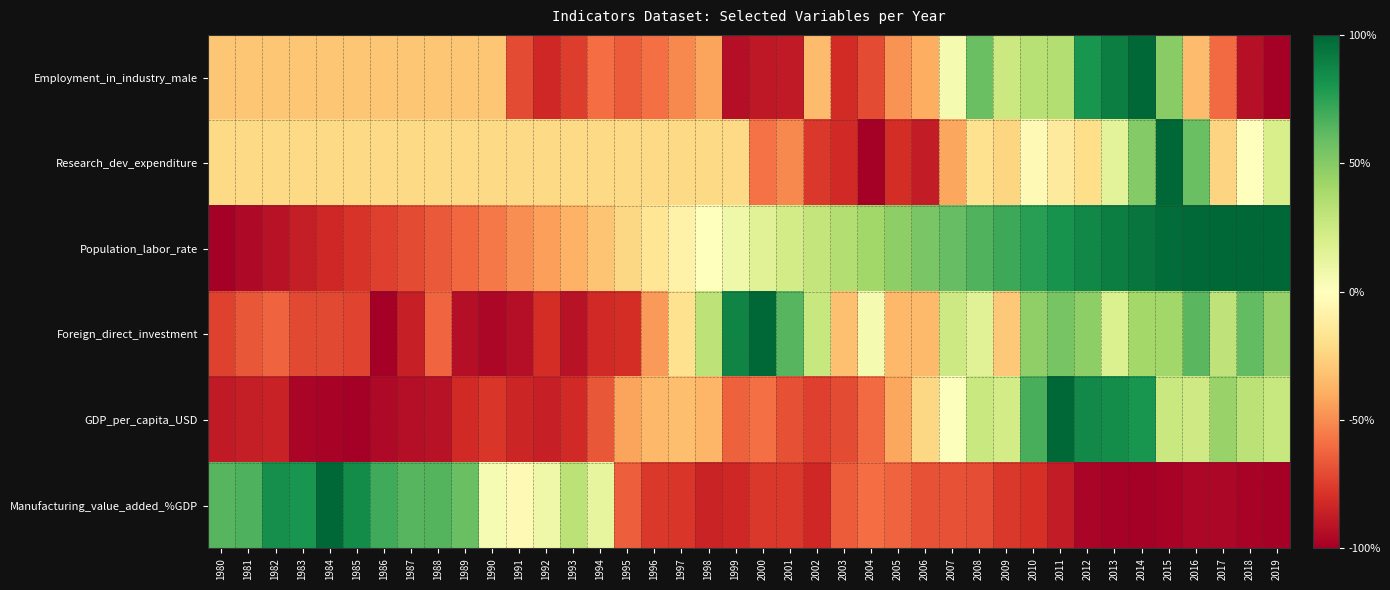

Reading right to left, transcribe all the data shown in this chart.

Employment_in_industry_male: 2019=-1.0	2018=-0.9	2017=-0.6	2016=-0.3	2015=0.5	2014=1.0	2013=0.9	2012=0.8	2011=0.3	2010=0.3	2009=0.3	2008=0.6	2007=0.1	2006=-0.4	2005=-0.5	2004=-0.7	2003=-0.8	2002=-0.3	2001=-0.9	2000=-0.9	1999=-0.9	1998=-0.4	1997=-0.5	1996=-0.6	1995=-0.7	1994=-0.6	1993=-0.8	1992=-0.8	1991=-0.7	1990=-0.3	1989=-0.3	1988=-0.3	1987=-0.3	1986=-0.3	1985=-0.3	1984=-0.3	1983=-0.3	1982=-0.3	1981=-0.3	1980=-0.3
Research_dev_expenditure: 2019=0.2	2018=0.0	2017=-0.2	2016=0.6	2015=1.0	2014=0.5	2013=0.1	2012=-0.2	2011=-0.1	2010=-0.0	2009=-0.2	2008=-0.2	2007=-0.4	2006=-0.9	2005=-0.8	2004=-1.0	2003=-0.8	2002=-0.8	2001=-0.5	2000=-0.6	1999=-0.2	1998=-0.2	1997=-0.2	1996=-0.2	1995=-0.2	1994=-0.2	1993=-0.2	1992=-0.2	1991=-0.2	1990=-0.2	1989=-0.2	1988=-0.2	1987=-0.2	1986=-0.2	1985=-0.2	1984=-0.2	1983=-0.2	1982=-0.2	1981=-0.2	1980=-0.2
Population_labor_rate: 2019=1.0	2018=1.0	2017=1.0	2016=1.0	2015=1.0	2014=0.9	2013=0.9	2012=0.9	2011=0.8	2010=0.8	2009=0.7	2008=0.7	2007=0.6	2006=0.5	2005=0.5	2004=0.4	2003=0.3	2002=0.3	2001=0.2	2000=0.2	1999=0.1	1998=0.0	1997=-0.1	1996=-0.2	1995=-0.2	1994=-0.3	1993=-0.4	1992=-0.4	1991=-0.5	1990=-0.6	1989=-0.6	1988=-0.7	1987=-0.7	1986=-0.7	1985=-0.8	1984=-0.8	1983=-0.9	1982=-0.9	1981=-1.0	1980=-1.0
Foreign_direct_investment: 2019=0.4	2018=0.6	2017=0.3	2016=0.6	2015=0.4	2014=0.4	2013=0.2	2012=0.5	2011=0.5	2010=0.5	2009=-0.3	2008=0.2	2007=0.2	2006=-0.3	2005=-0.4	2004=0.0	2003=-0.3	2002=0.3	2001=0.6	2000=1.0	1999=0.9	1998=0.3	1997=-0.2	1996=-0.5	1995=-0.8	1994=-0.8	1993=-0.9	1992=-0.8	1991=-0.9	1990=-1.0	1989=-0.9	1988=-0.6	1987=-0.9	1986=-1.0	1985=-0.7	1984=-0.7	1983=-0.7	1982=-0.6	1981=-0.7	1980=-0.7
GDP_per_capita_USD: 2019=0.3	2018=0.3	2017=0.4	2016=0.2	2015=0.3	2014=0.8	2013=0.8	2012=0.9	2011=1.0	2010=0.7	2009=0.2	2008=0.3	2007=0.0	2006=-0.2	2005=-0.4	2004=-0.6	2003=-0.7	2002=-0.7	2001=-0.7	2000=-0.6	1999=-0.6	1998=-0.4	1997=-0.3	1996=-0.4	1995=-0.4	1994=-0.7	1993=-0.8	1992=-0.9	1991=-0.8	1990=-0.8	1989=-0.8	1988=-0.9	1987=-0.9	1986=-1.0	1985=-1.0	1984=-1.0	1983=-1.0	1982=-0.9	1981=-0.9	1980=-0.9
Manufacturing_value_added_%GDP: 2019=-1.0	2018=-1.0	2017=-1.0	2016=-1.0	2015=-1.0	2014=-1.0	2013=-1.0	2012=-1.0	2011=-0.9	2010=-0.8	2009=-0.8	2008=-0.7	2007=-0.7	2006=-0.7	2005=-0.6	2004=-0.6	2003=-0.7	2002=-0.8	2001=-0.8	2000=-0.8	1999=-0.8	1998=-0.8	1997=-0.8	1996=-0.8	1995=-0.6	1994=0.1	1993=0.3	1992=0.1	1991=-0.0	1990=0.0	1989=0.6	1988=0.6	1987=0.6	1986=0.7	1985=0.8	1984=1.0	1983=0.8	1982=0.8	1981=0.7	1980=0.6